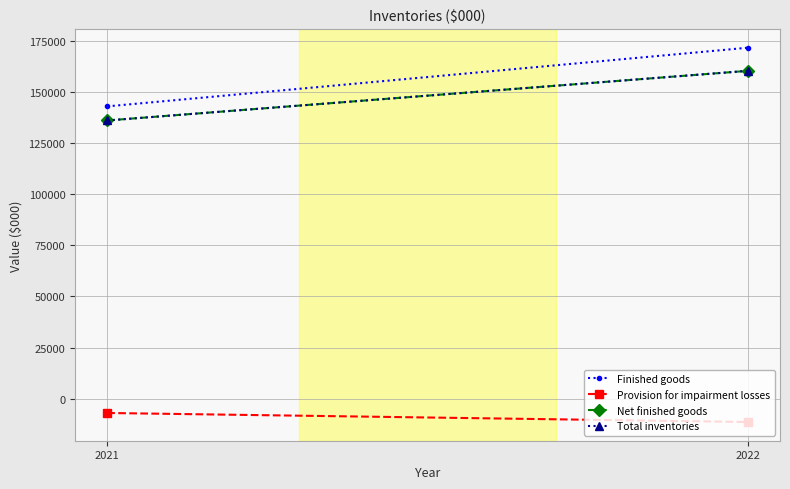

What is the difference between the highest and lowest values at 2022?

182780